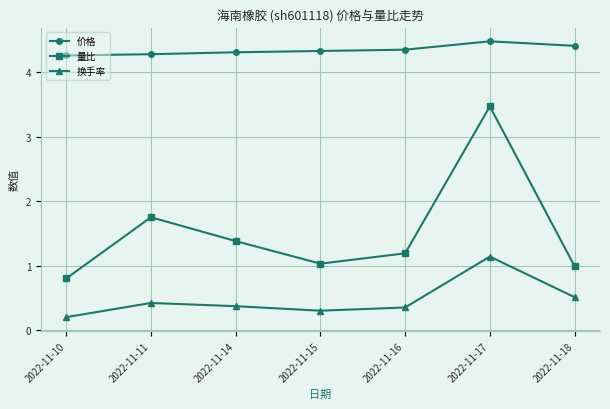

The value of 价格 at 2022-11-16 is 0.9. True or false?

False